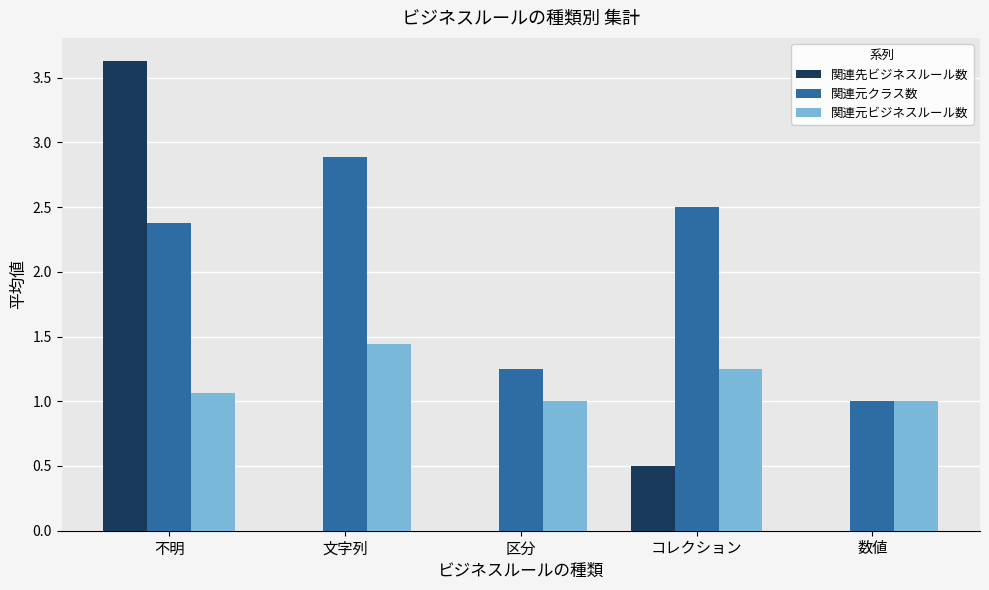

What is the sum of the 関連先ビジネスルール数 values at 不明 and コレクション?

4.1